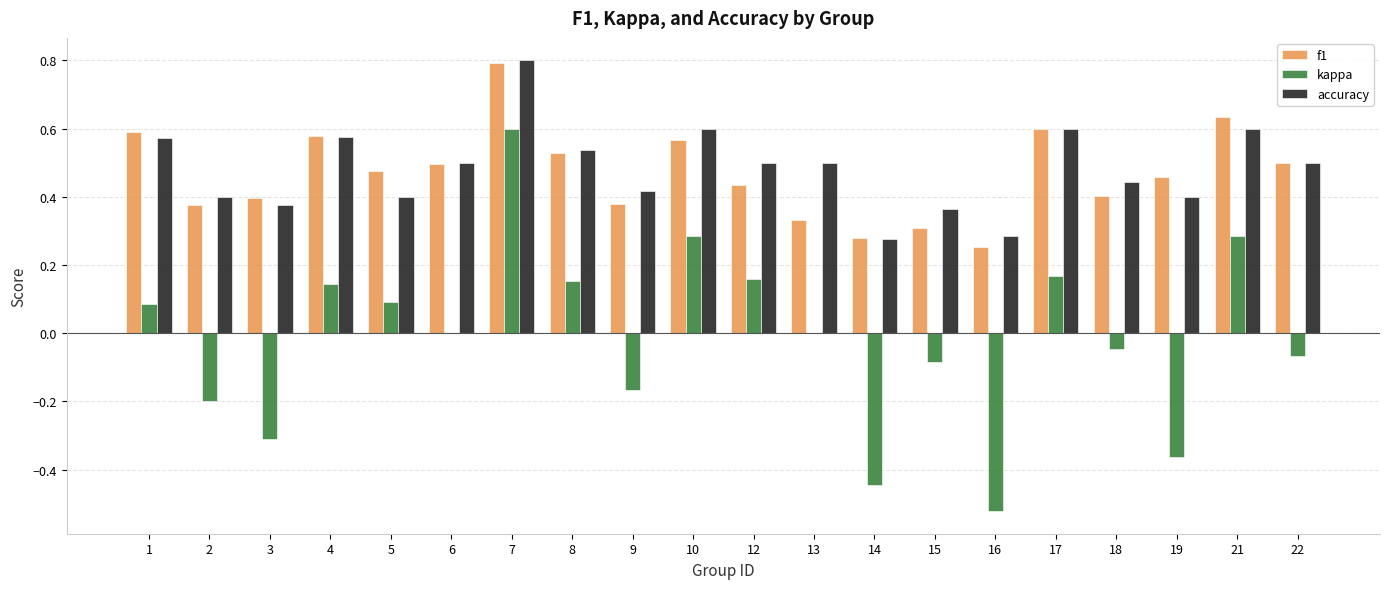

The value of f1 at 5 is 0.5. True or false?

True